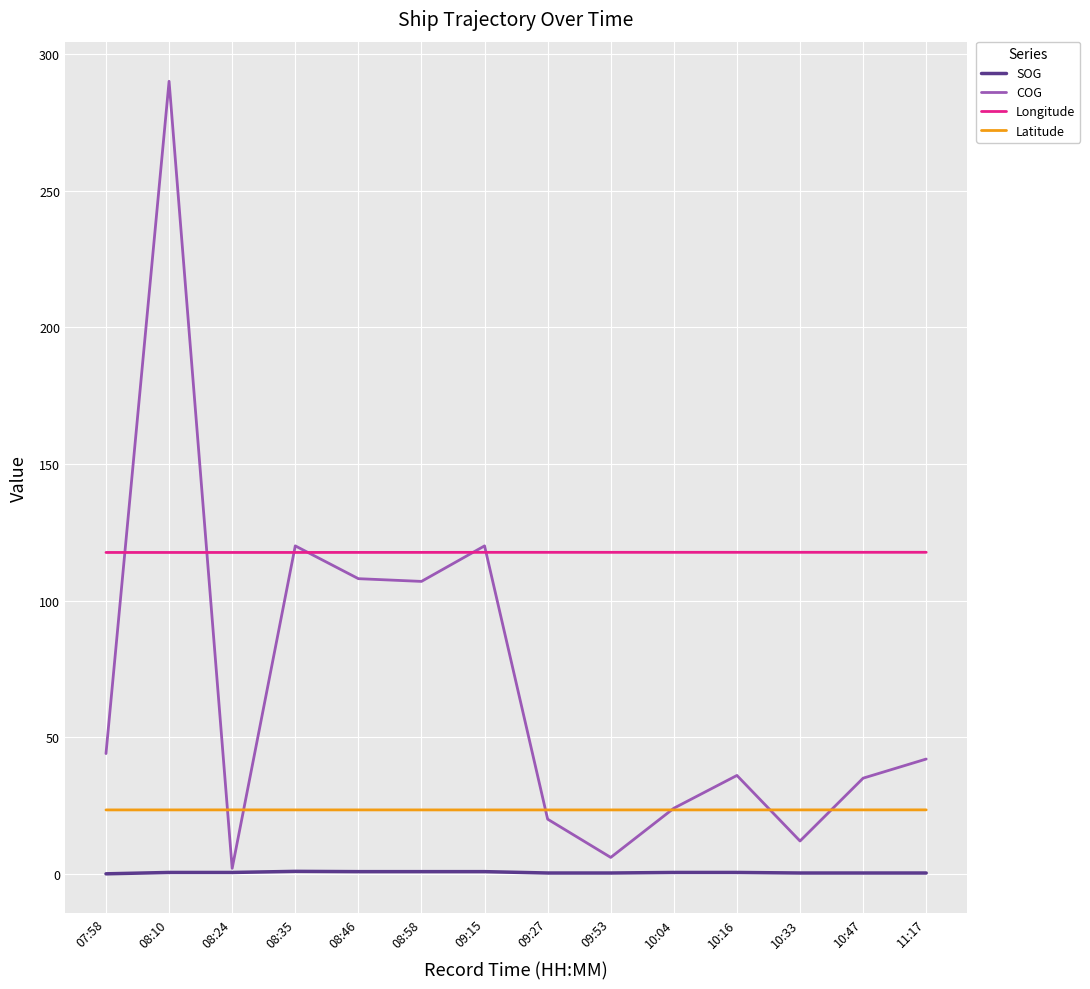

List the series in order of their overall mean, highest first.

Longitude, COG, Latitude, SOG